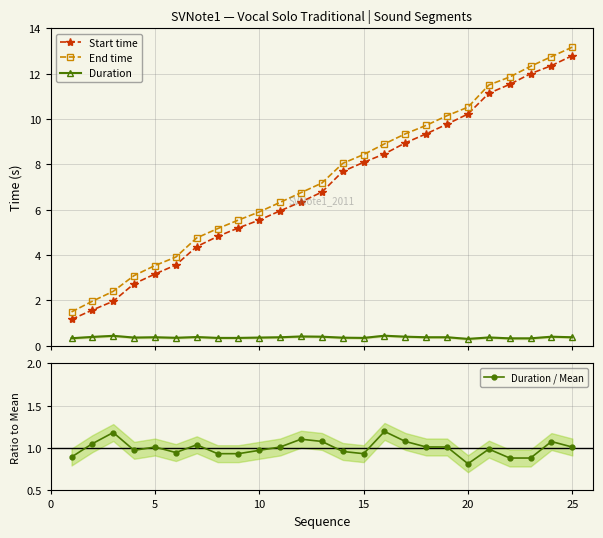

What are all the series names shown in the legend?

Start time, End time, Duration, Duration / Mean